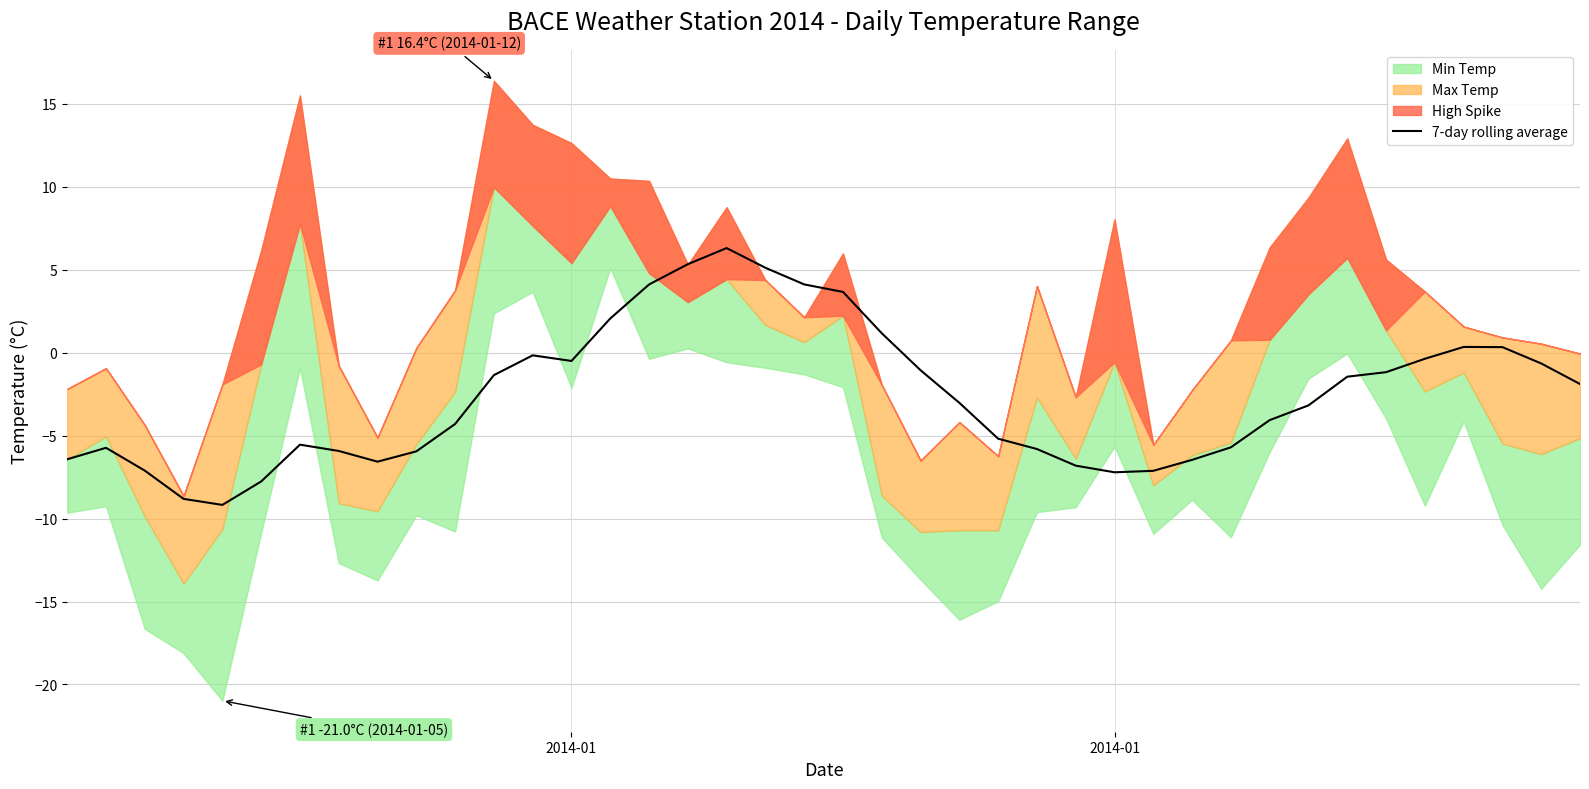

Reading right to left, list all the values displayed in this chart.

-1.9	-0.6	0.3	0.3	-0.4	-1.2	-1.4	-3.2	-4.1	-5.7	-6.5	-7.1	-7.2	-6.8	-5.8	-5.2	-3.0	-1.1	1.2	3.7	4.1	5.1	6.3	5.3	4.1	2.1	-0.5	-0.2	-1.4	-4.3	-5.9	-6.6	-5.9	-5.5	-7.8	-9.2	-8.8	-7.1	-5.7	-6.4